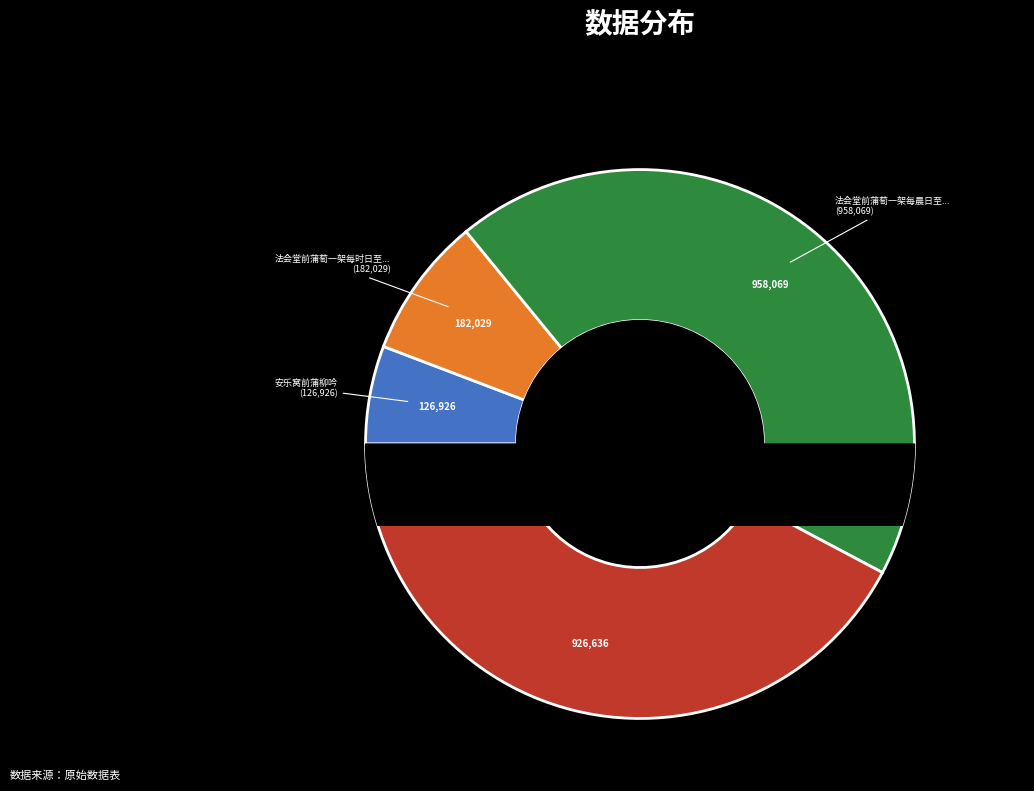

To the nearest percent, what portion does 法会堂前蒲萄一架每晨日至其上厨人辄报饭具感而为此 represent?

44%